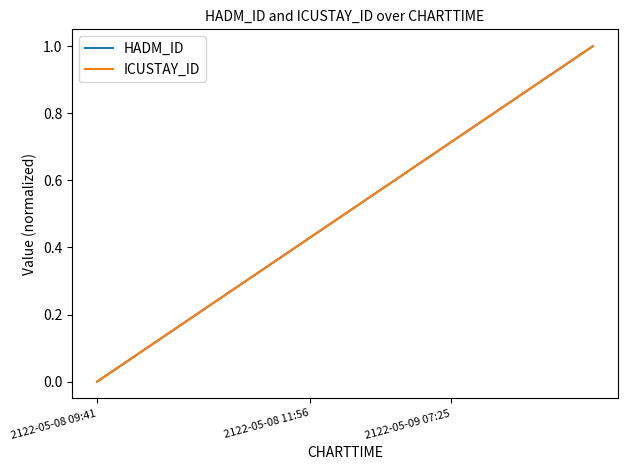

True or false: HADM_ID and ICUSTAY_ID intersect in this chart.

False